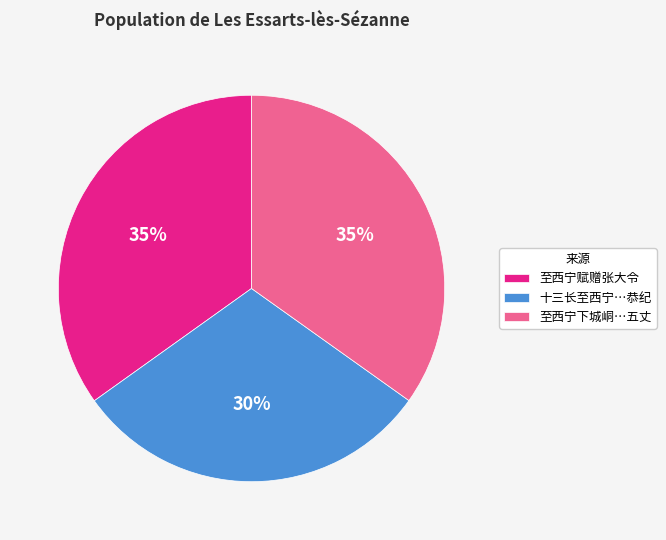

How many slices are in this pie chart?

3